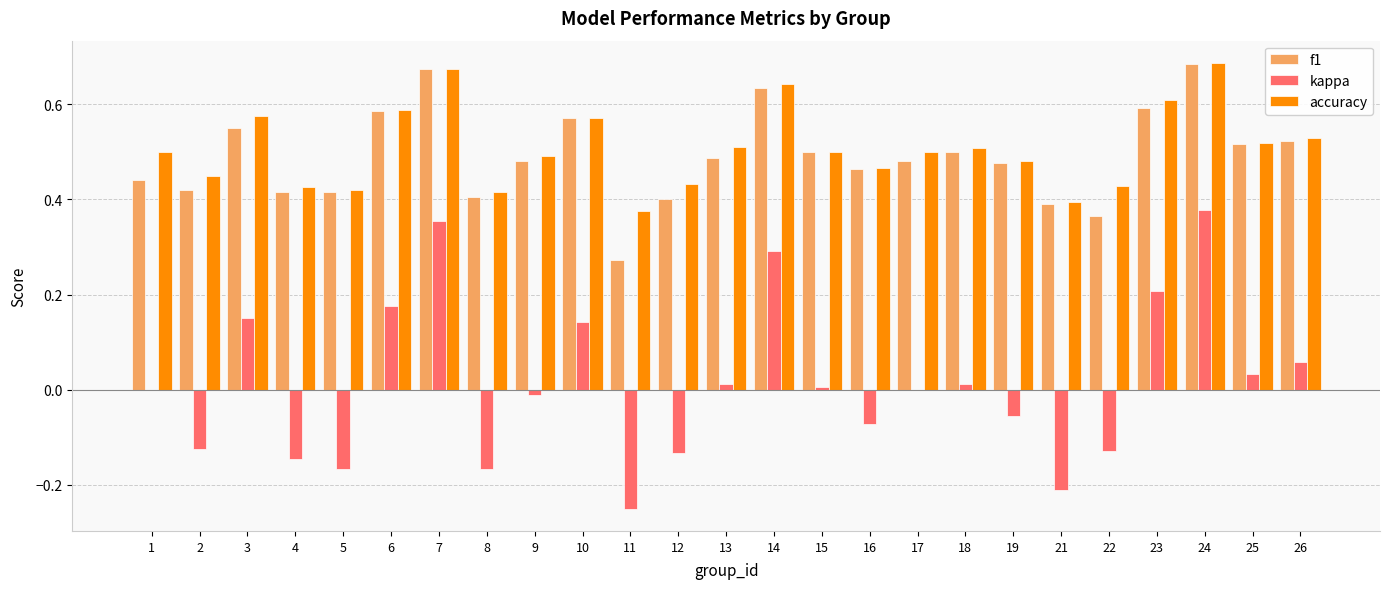

Count the number of data series in this chart.

3